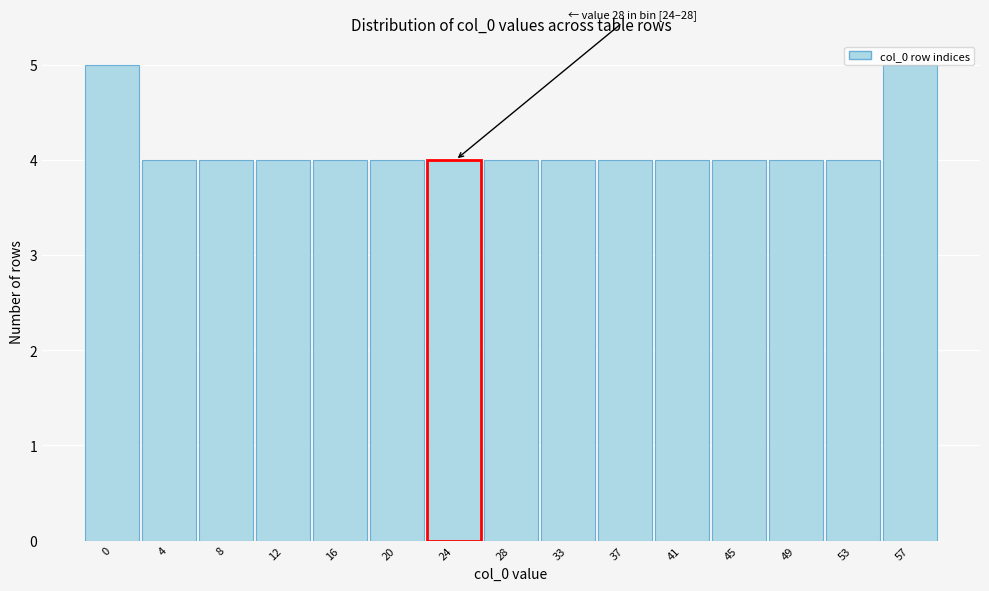

What is the sum of the values at 45 and 33?

8